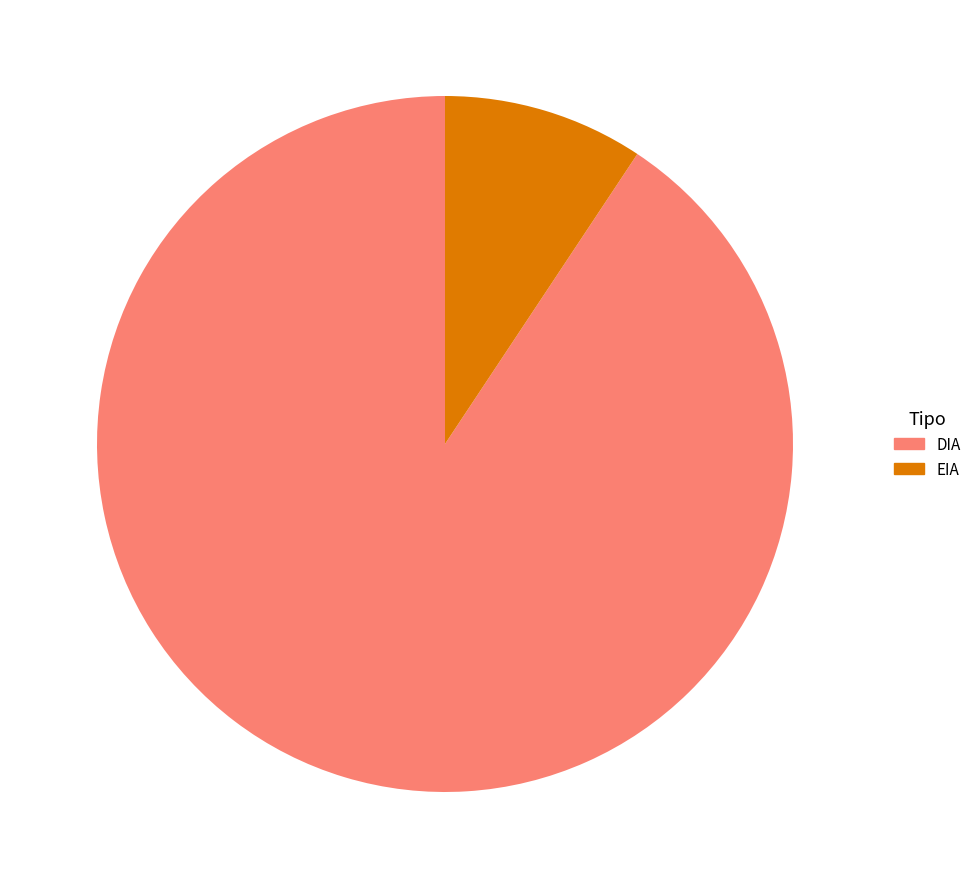

Combined, do EIA and DIA account for over 50%?

Yes